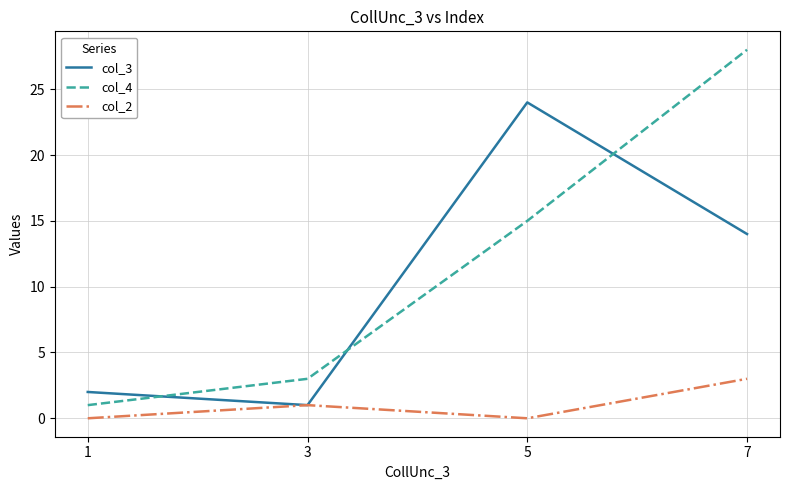

Where is the first local minimum for col_2?

5